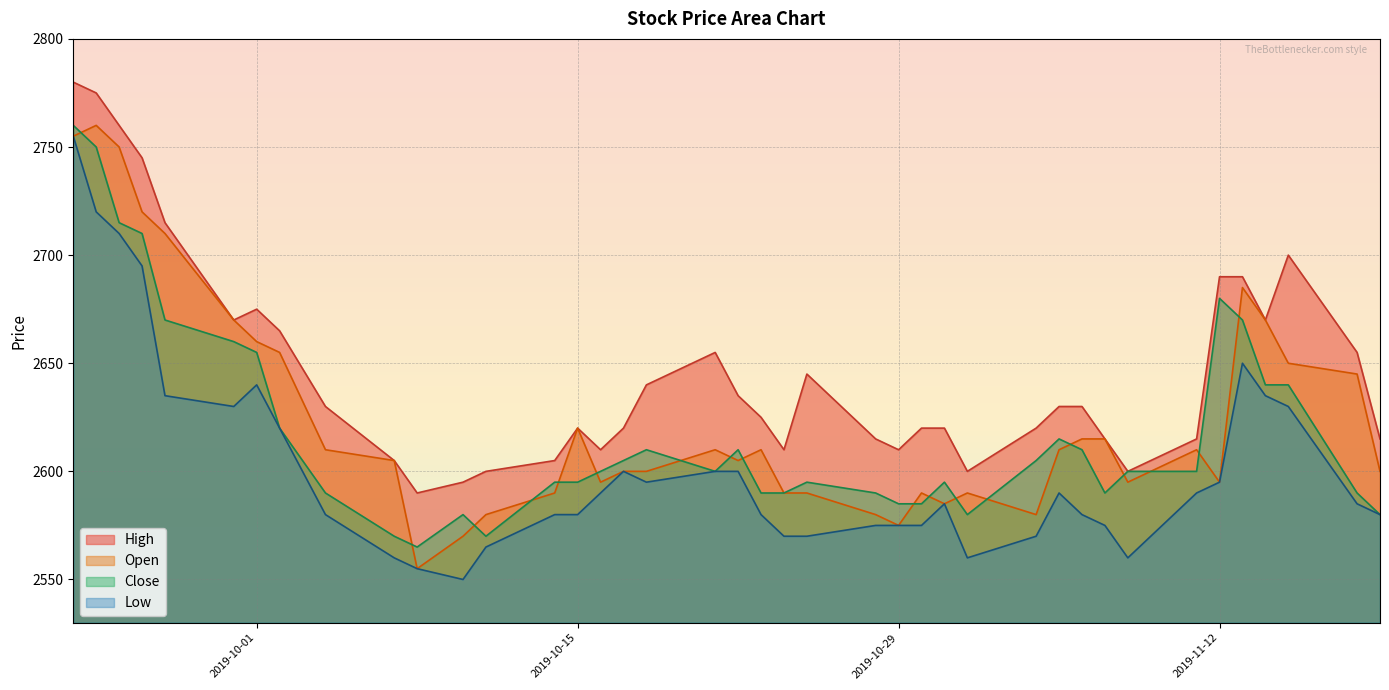

How many interior local valleys does the Open series have?

8